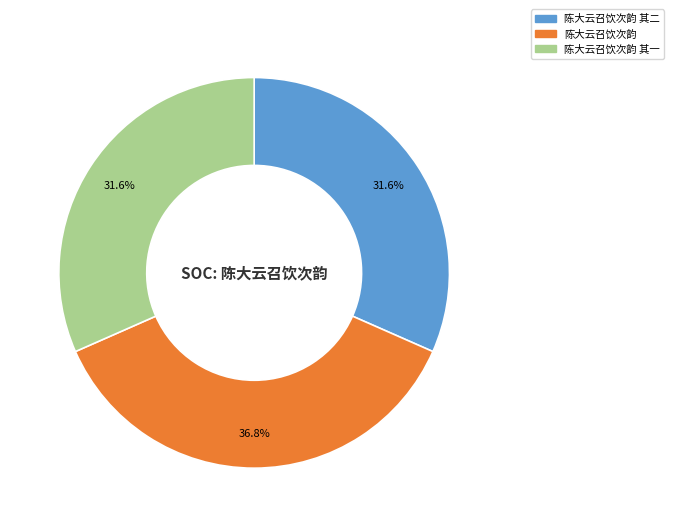

Is there any slice that represents more than half of the pie?

No